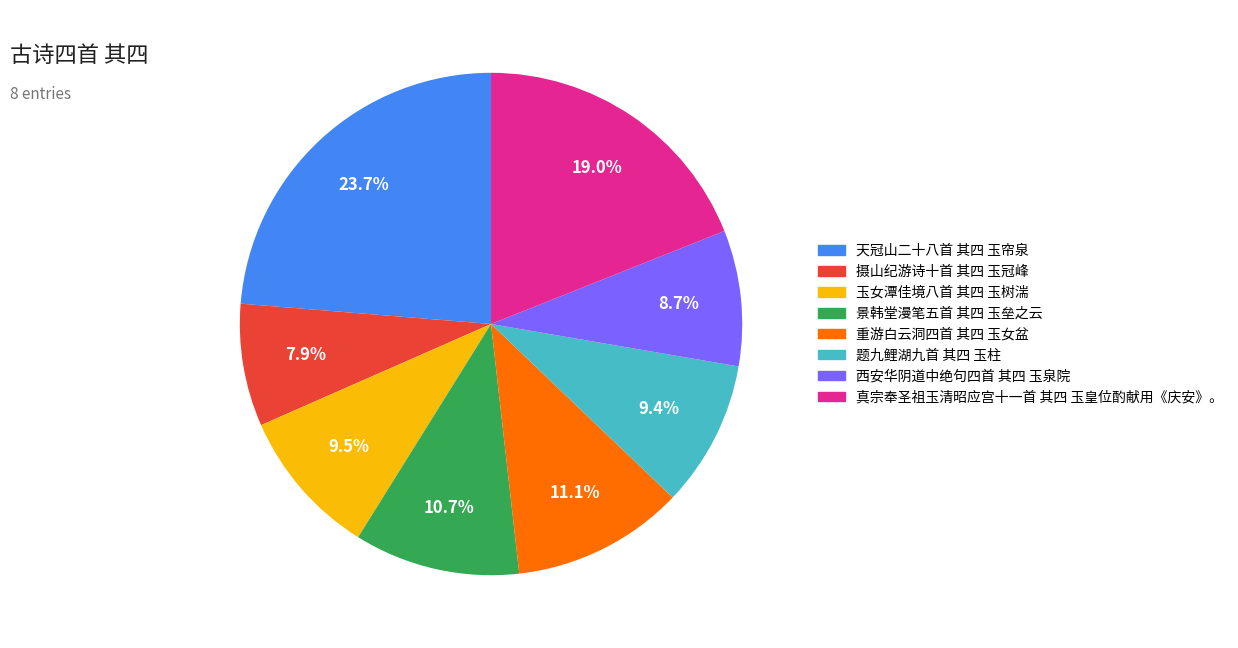

The 真宗奉圣祖玉清昭应宫十一首 其四 玉皇位酌献用《庆安》。 slice represents 19% of the pie. True or false?

True